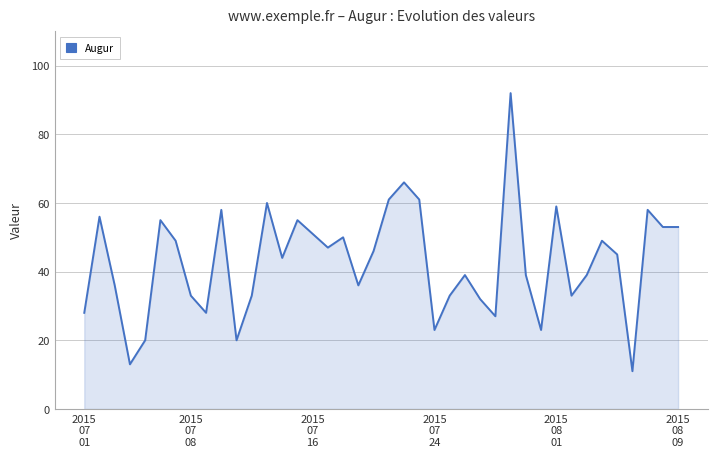

What is the minimum value shown in the chart?

11